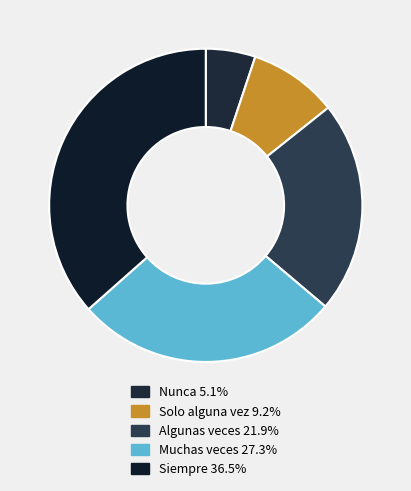

Count the number of slices in the pie.

5